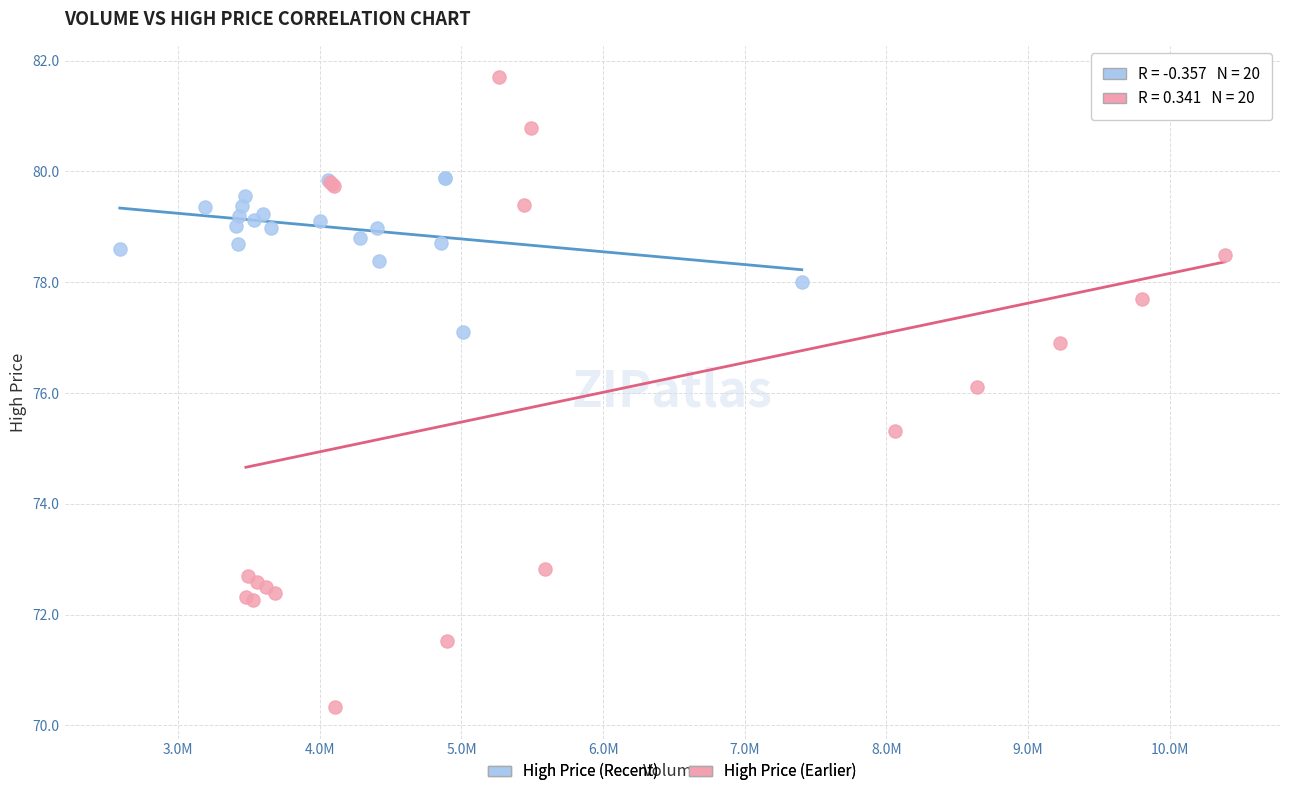

Which series contains the lowest Y value?

High Price (Earlier)